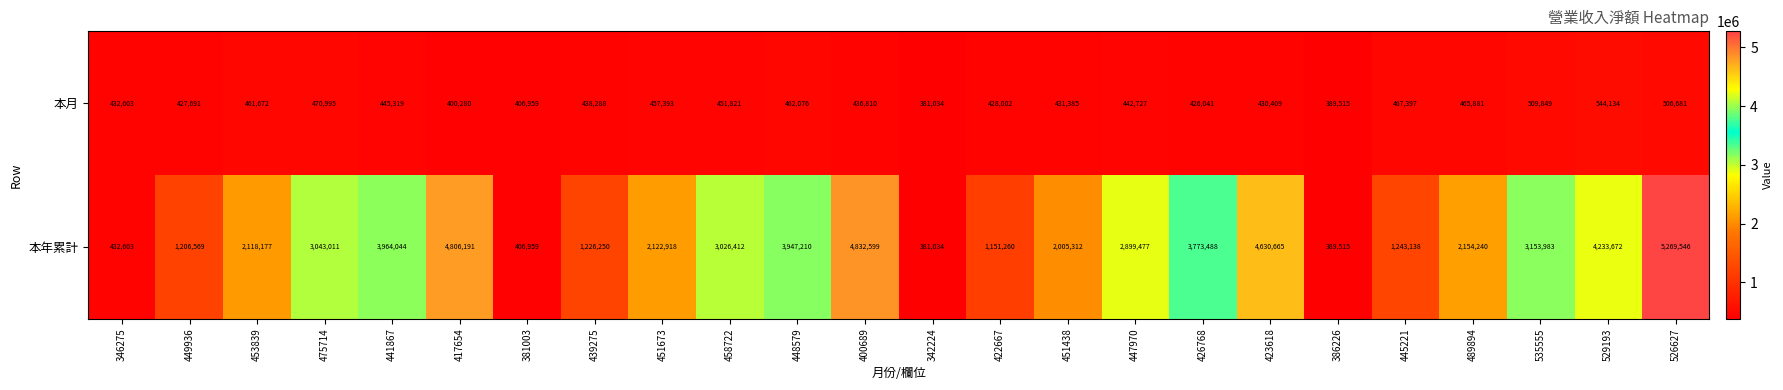

At which category is the sum across all series the highest?

526627